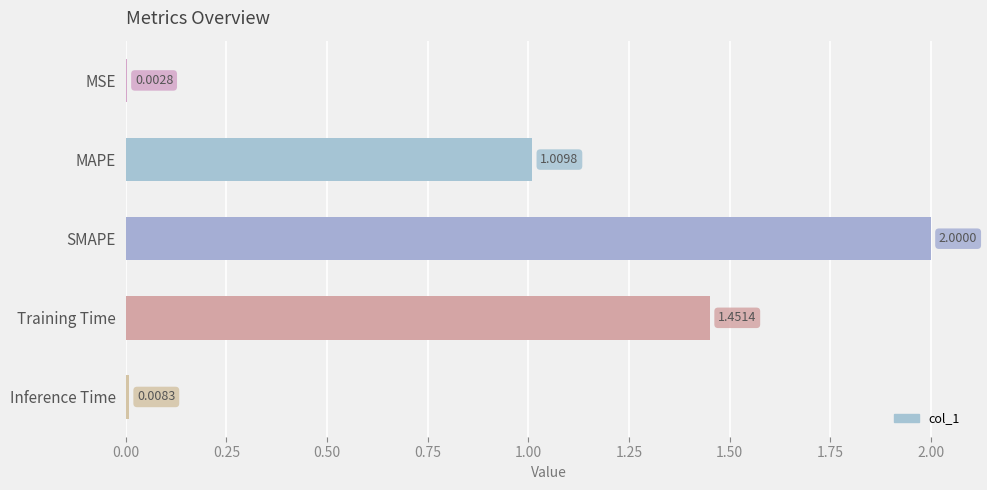

What is the change in value from MAPE to SMAPE?

+1.0